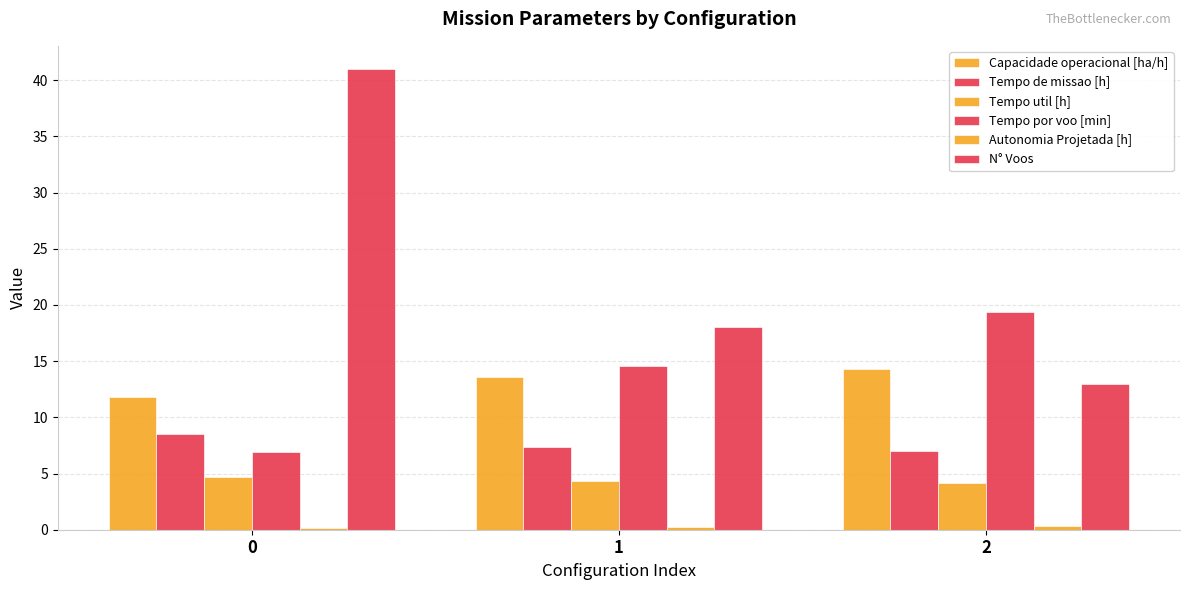

What is the difference between the maximum and minimum values in the Tempo por voo [min] series?

12.4